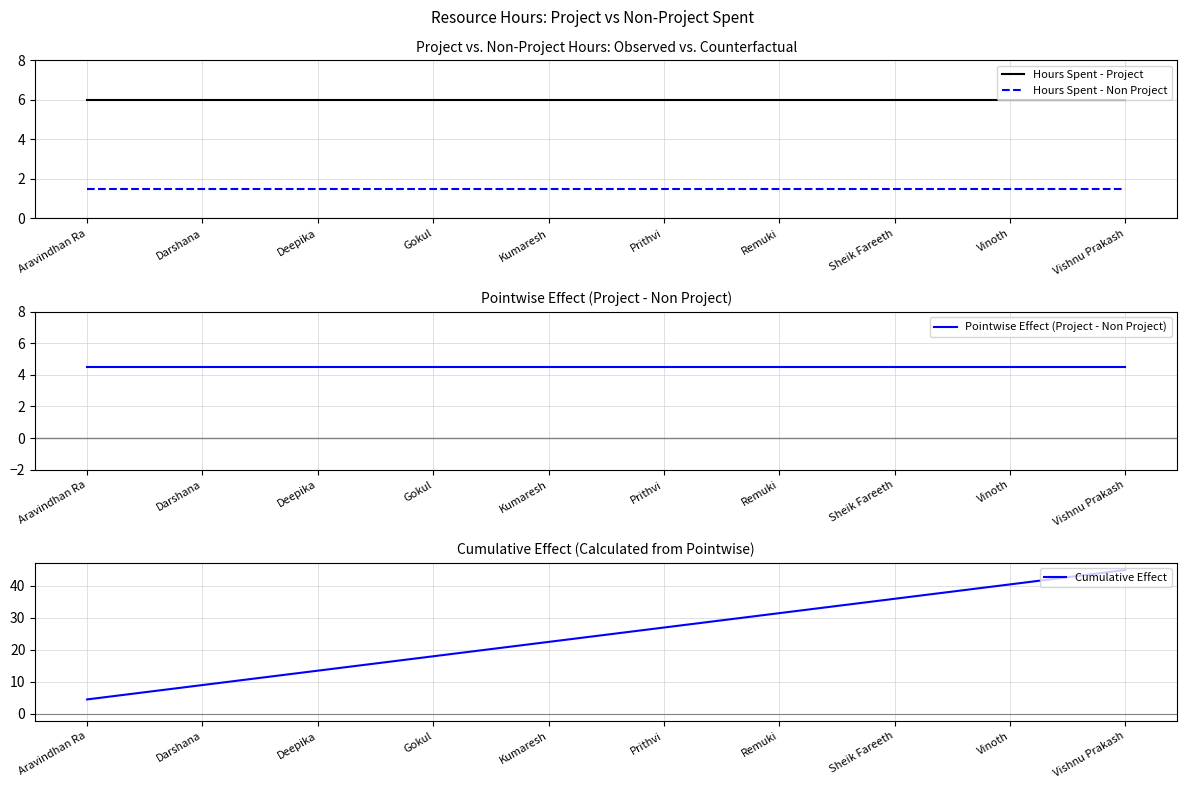

True or false: Cumulative Effect has more than 1 interior local peaks.

False